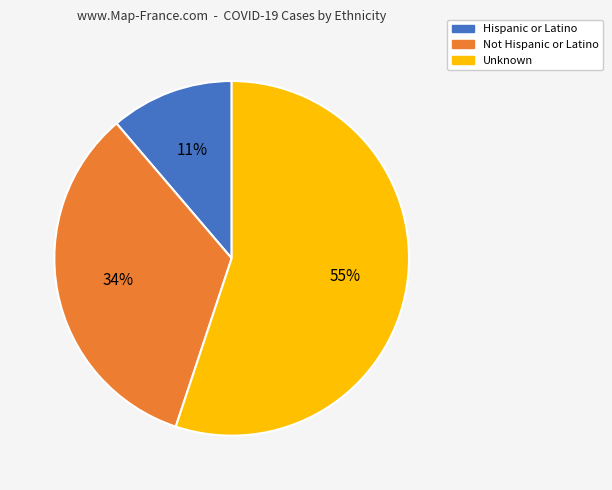

Approximately how many times larger is the value at Hispanic or Latino compared to Not Hispanic or Latino?

0.3